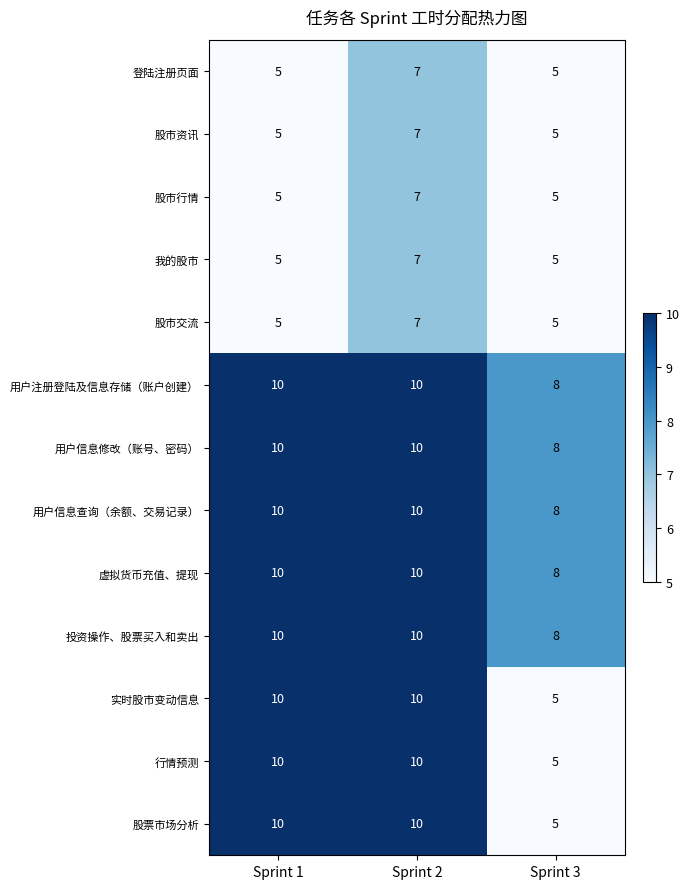

Is it true that 投资操作、股票买入和卖出 equals 11 at Sprint 3?

False